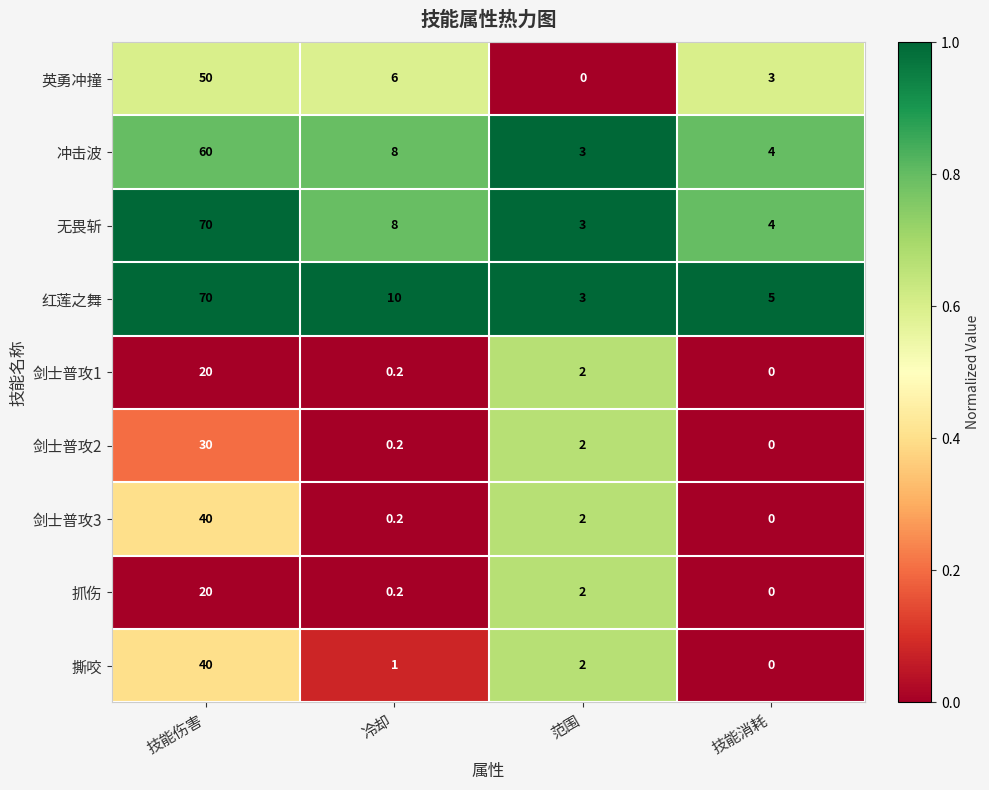

List the labels in order of 剑士普攻2 value, smallest first.

技能消耗, 冷却, 范围, 技能伤害